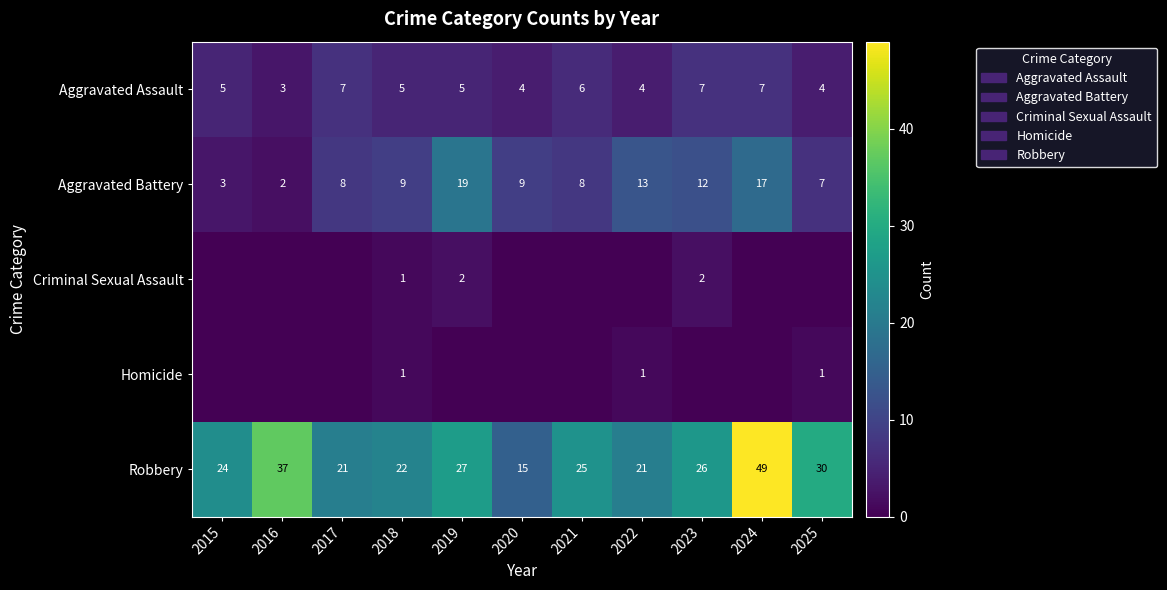

What is the difference between the maximum and second lowest values in the Aggravated Battery series?

16